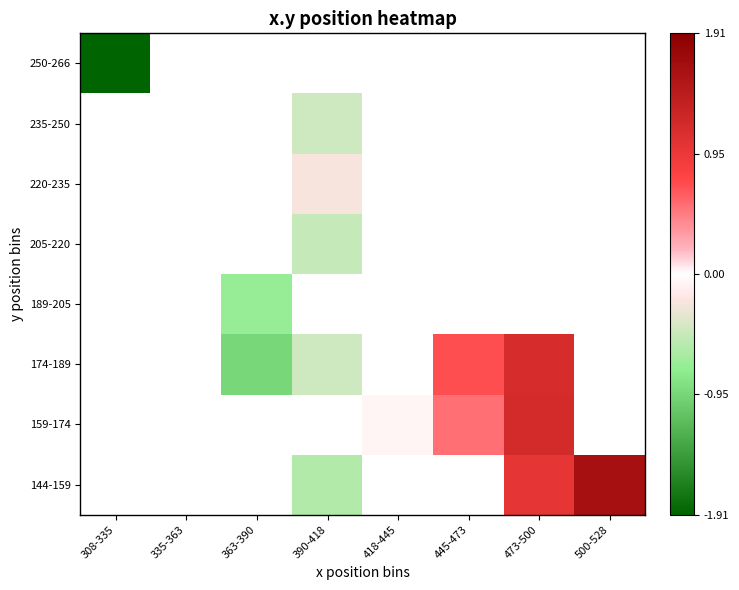

Which label corresponds to the smallest value in the chart?

308-335